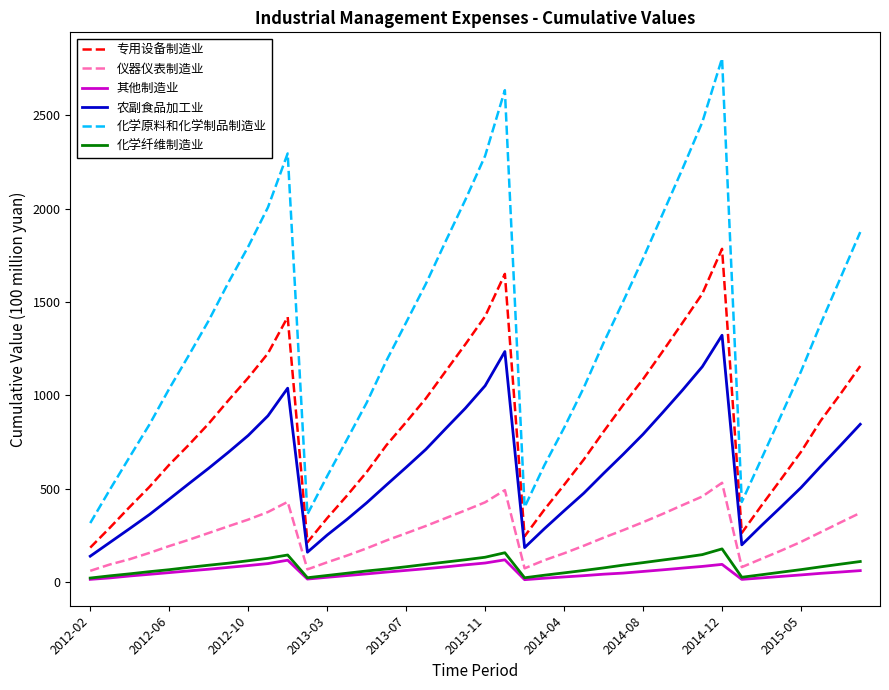

What is the greatest value displayed?

2803.8